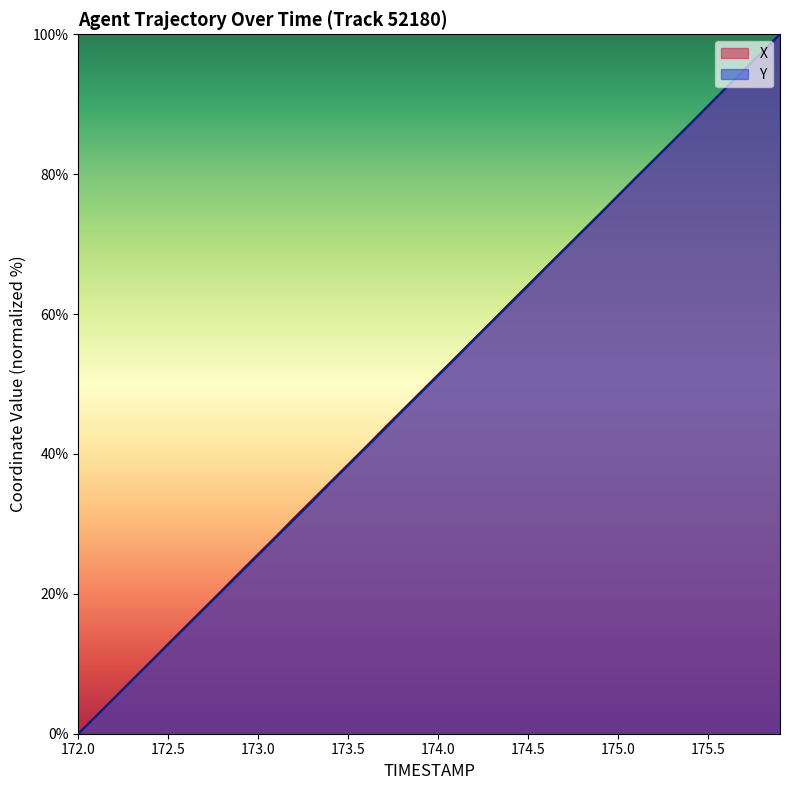

Is the value of Y at 175.0 greater than the value of X at 172.5?

Yes